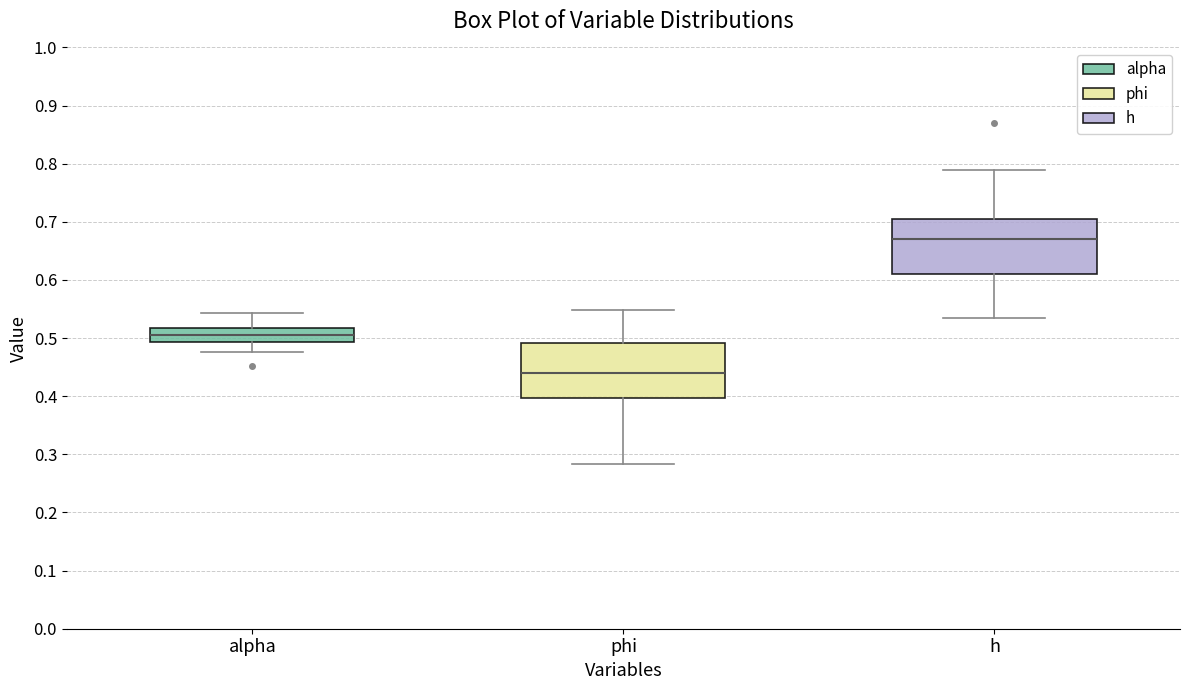

Where does the upper whisker of the box for alpha end on the y-axis? The values are not printed on the chart, so give them approximately, as read against the axis.

0.54